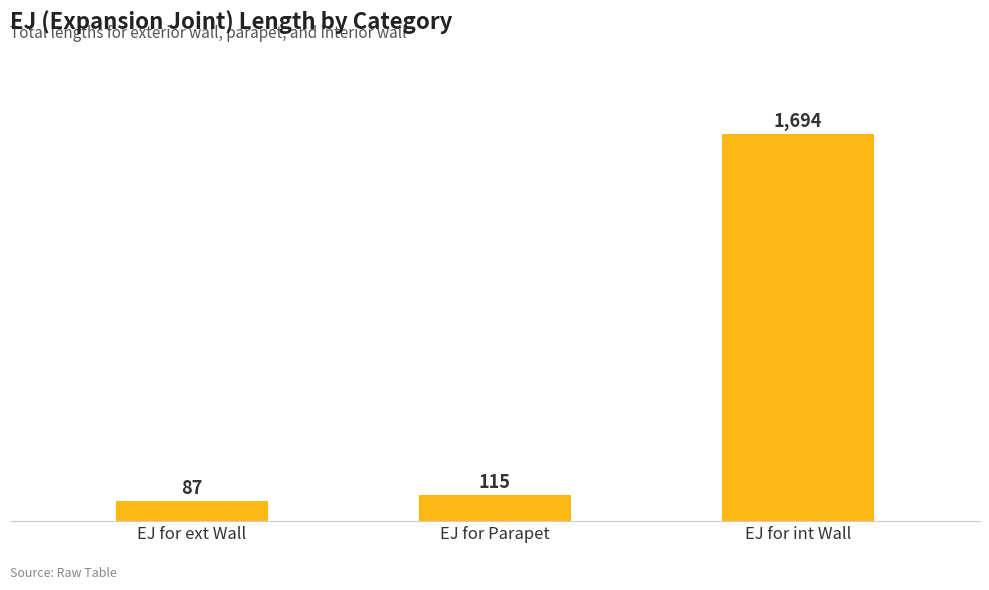

What is the ratio of the value at EJ for ext Wall to the value at EJ for Parapet?

0.8